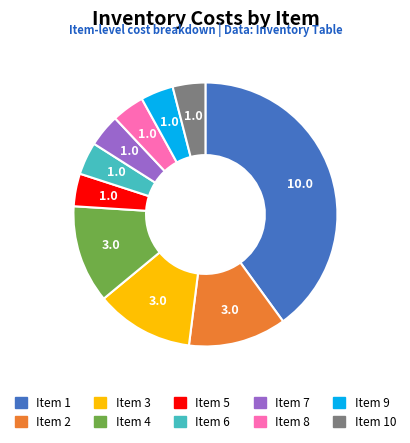

Is it true that Item 5 is 4% of the pie?

True